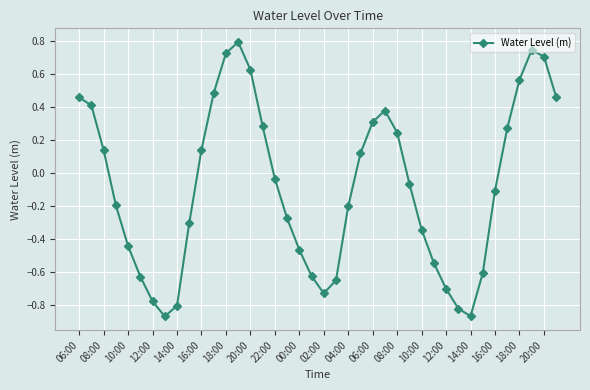

What is the greatest value displayed?

0.8